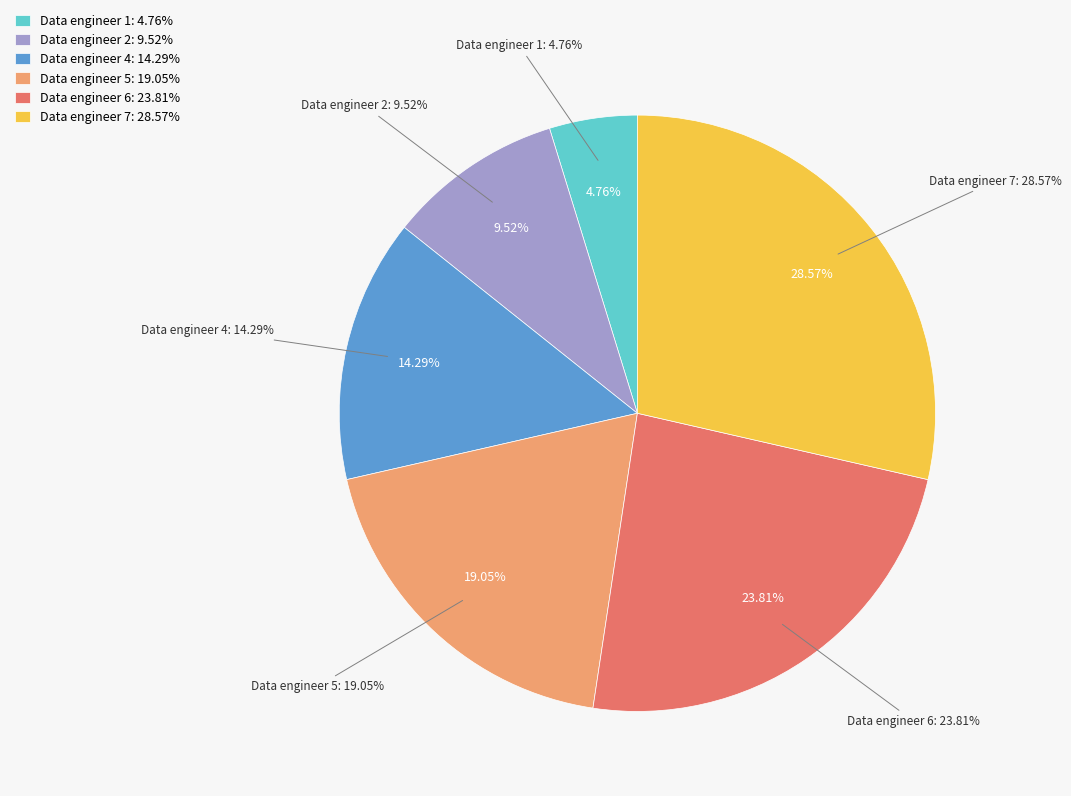

Rank the categories by value from highest to lowest.

Data engineer 7, Data engineer 6, Data engineer 5, Data engineer 4, Data engineer 2, Data engineer 1